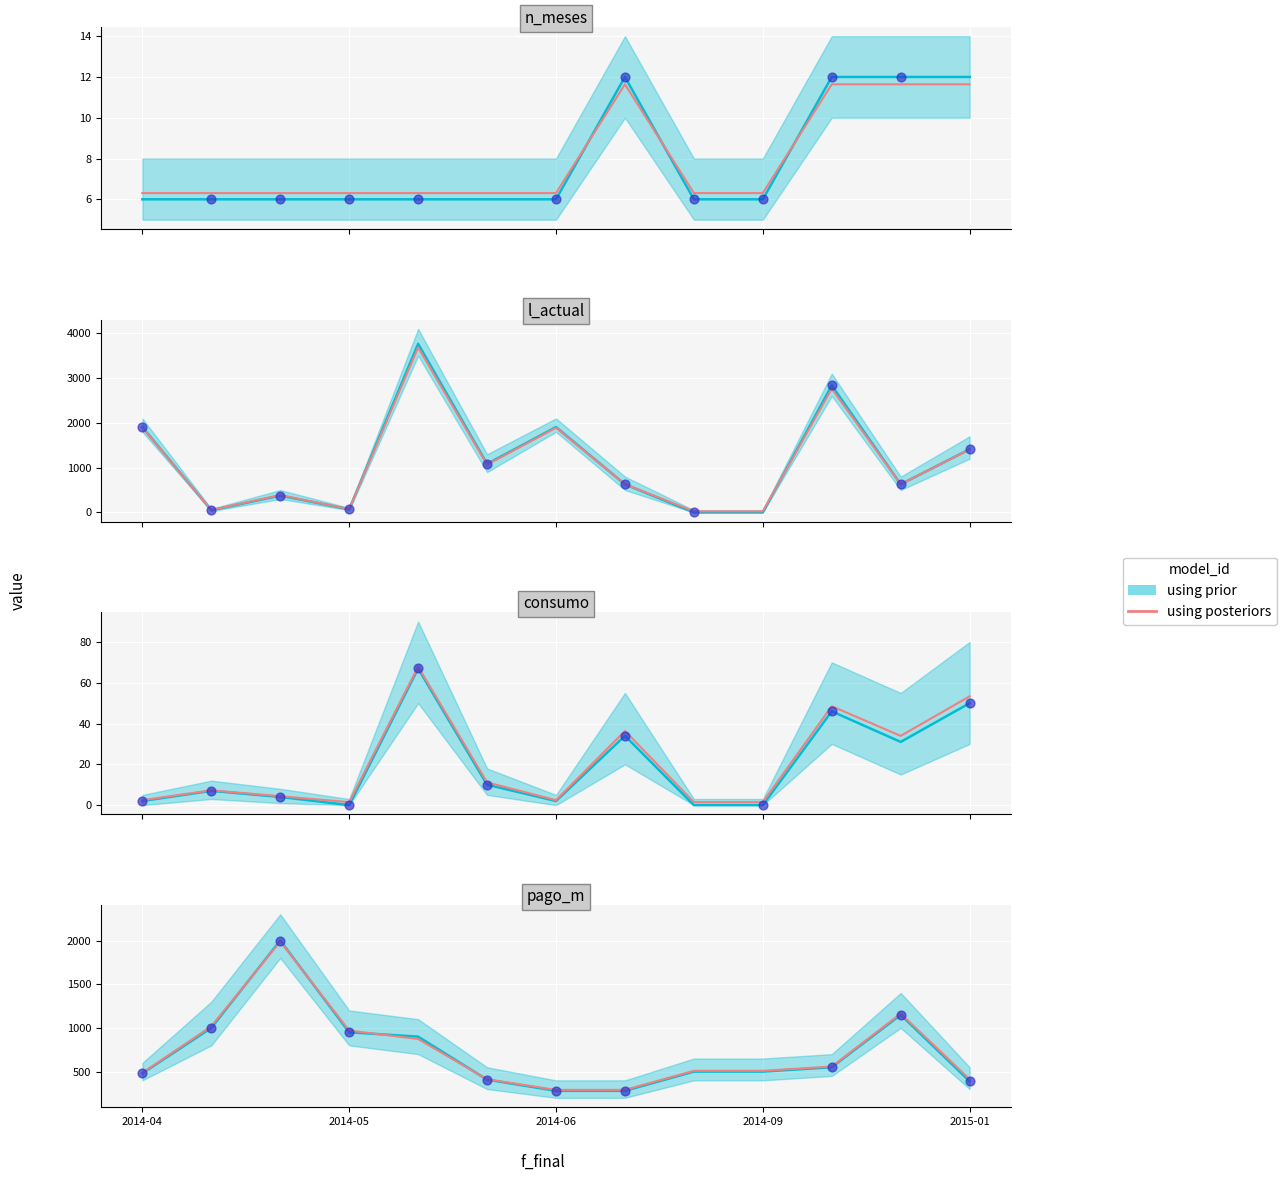

What is the ratio of the value at 2014-05 to the value at 7?

3.5